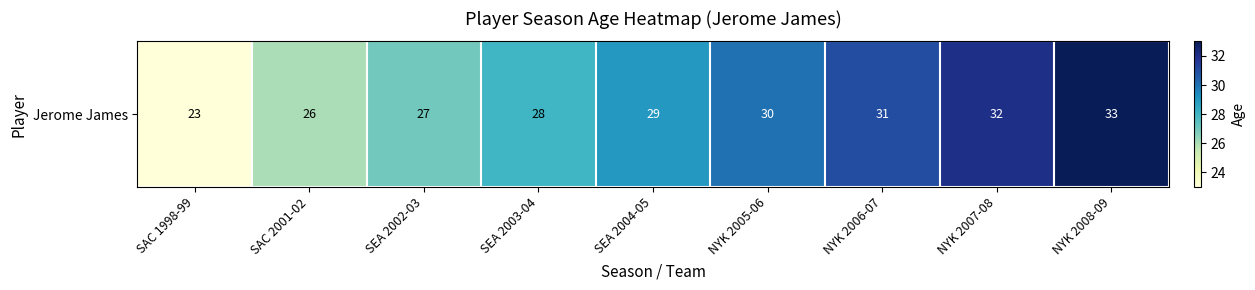

How many series are shown in this chart?

1